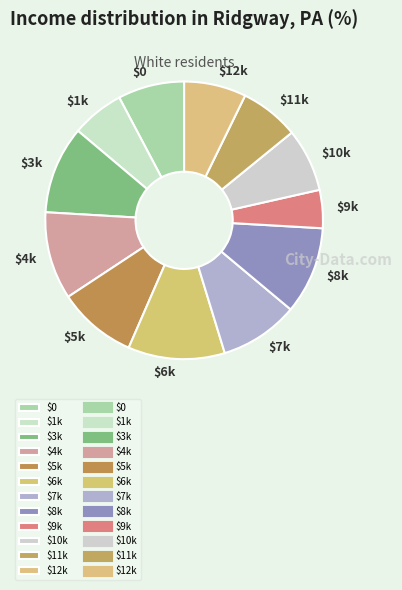

Which slice is the largest?

$6k